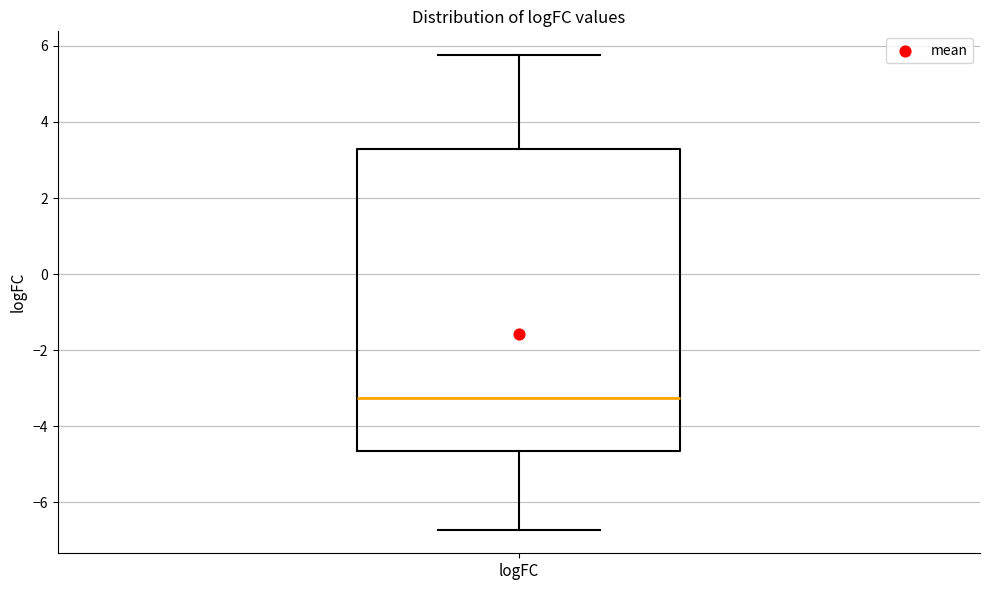

Read this box plot against the y-axis: the position of the median line, the range covered by the box, and the ends of both whiskers. The values are not printed on the chart, so give them approximately, as read against the axis.

median -3.2, box -4.6 to 3.2, whiskers -6.8 to 5.8